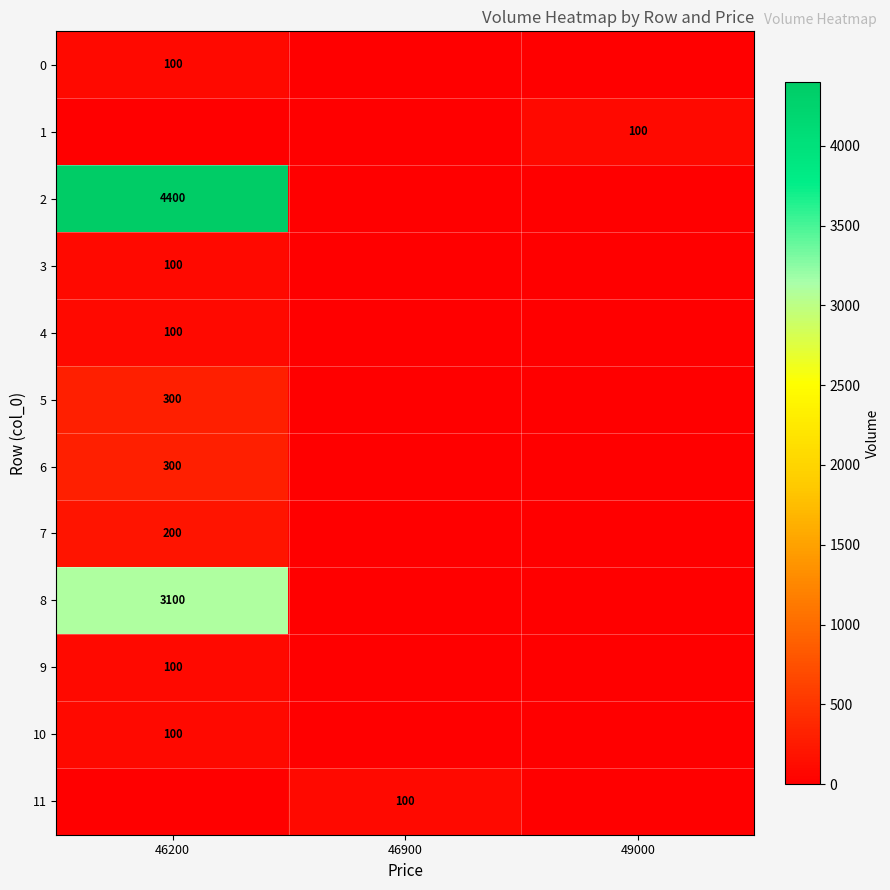

Is it true that 11 equals 100 at 46900?

True